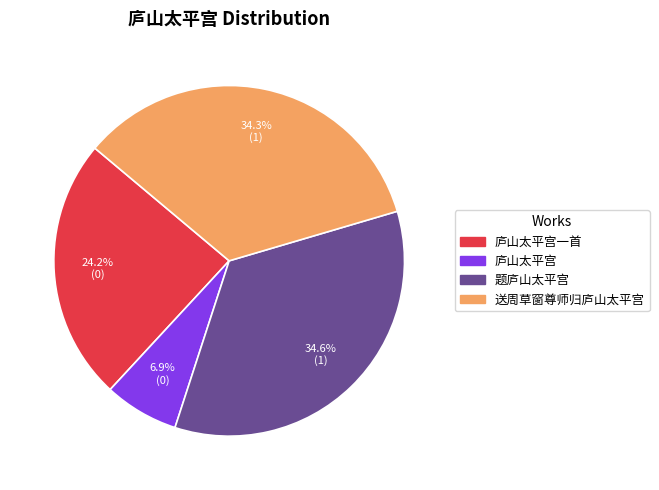

Is there any slice that represents more than half of the pie?

No